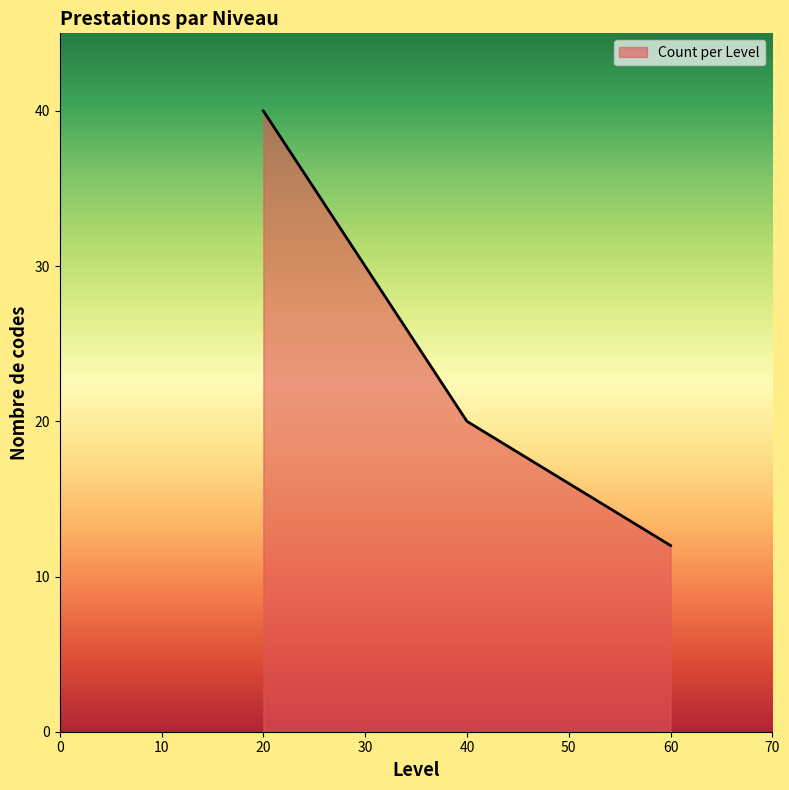

What is the difference between the maximum and minimum values?

28.0